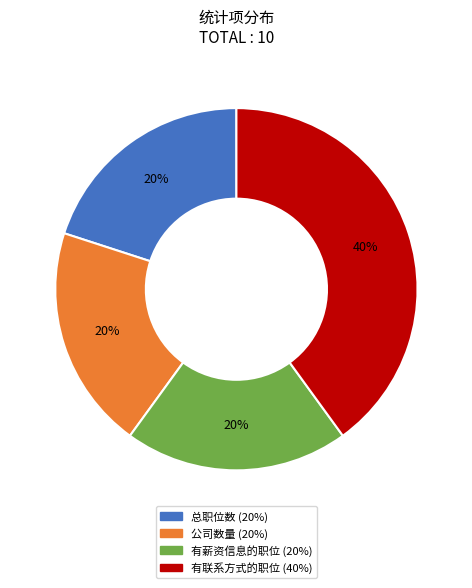

What is the largest slice in the pie chart?

有联系方式的职位